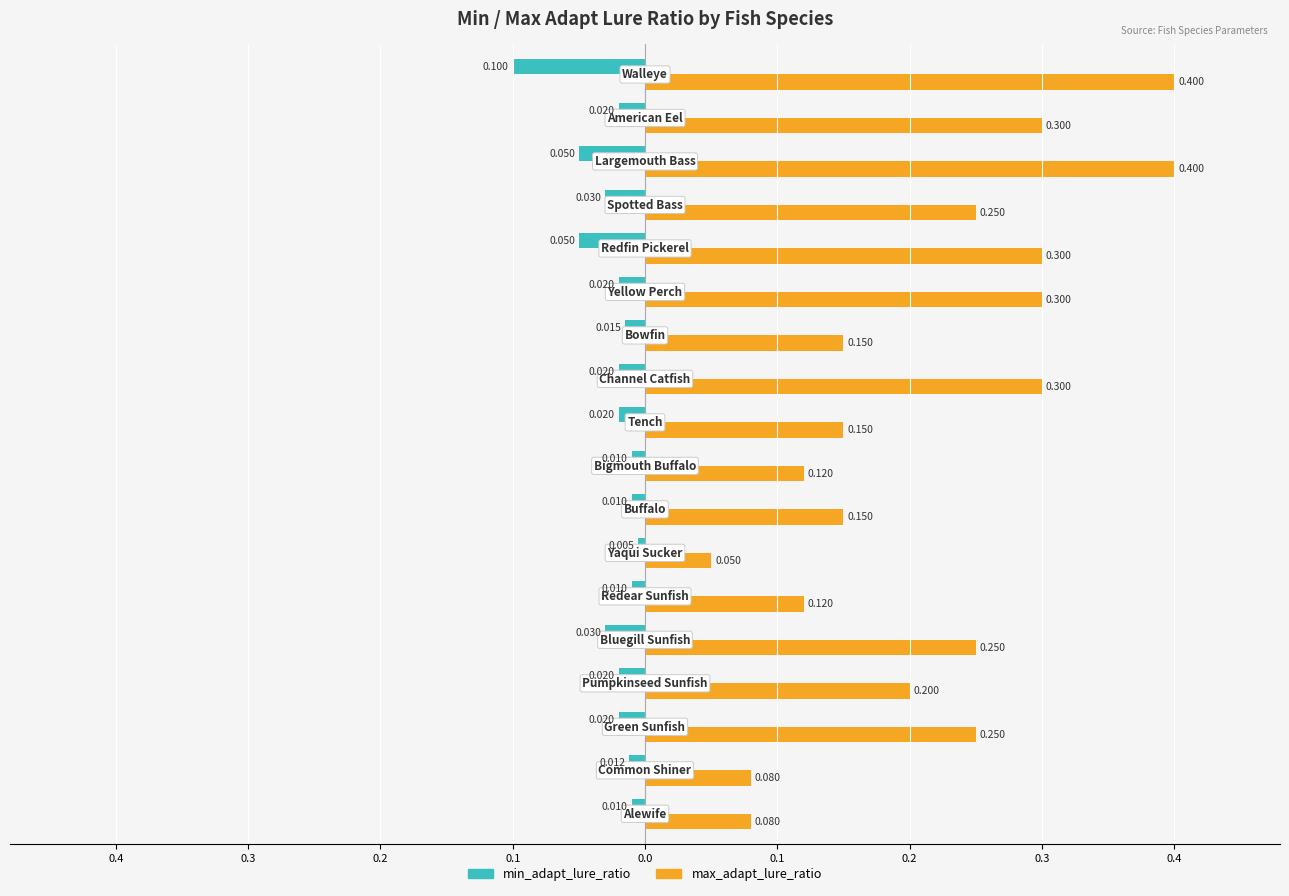

What are all the series names shown in the legend?

min_adapt_lure_ratio, max_adapt_lure_ratio